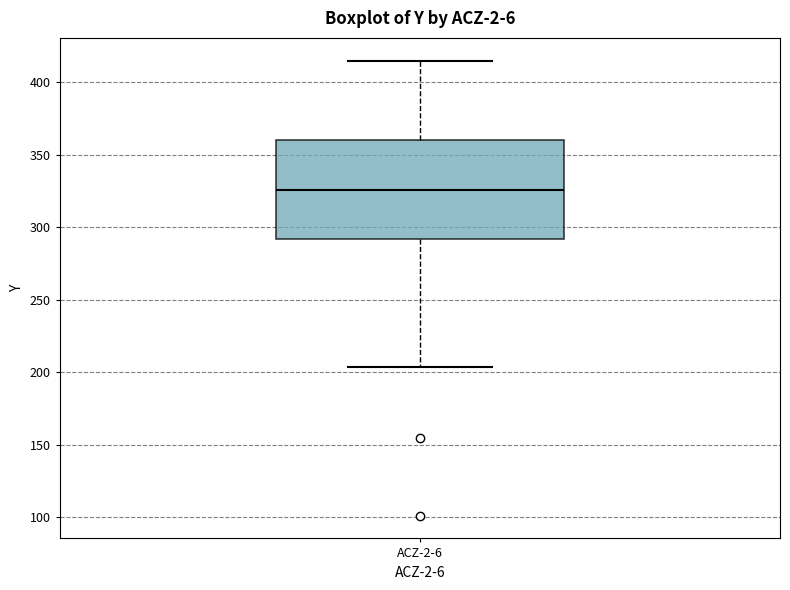

Transcribe this box plot: give where the median line is, the range the box spans, and where the two whiskers end, as read against the y-axis. The values are not printed on the chart, so give them approximately, as read against the axis.

median 325, box 290 to 360, whiskers 205 to 415